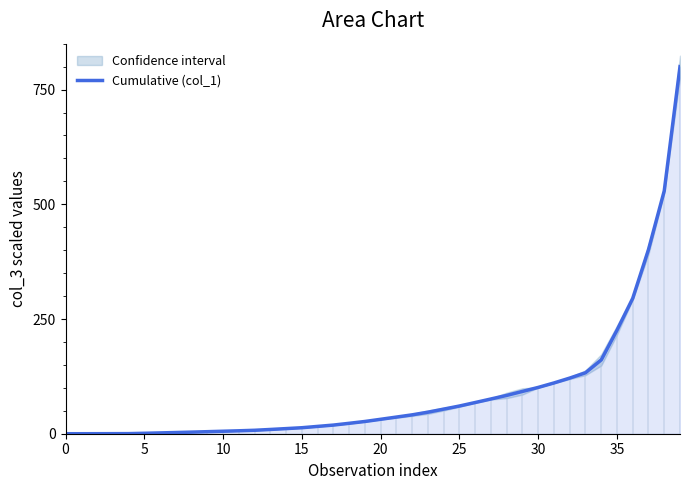

The Cumulative (col_1) series shows 176.8 at 30. True or false?

False